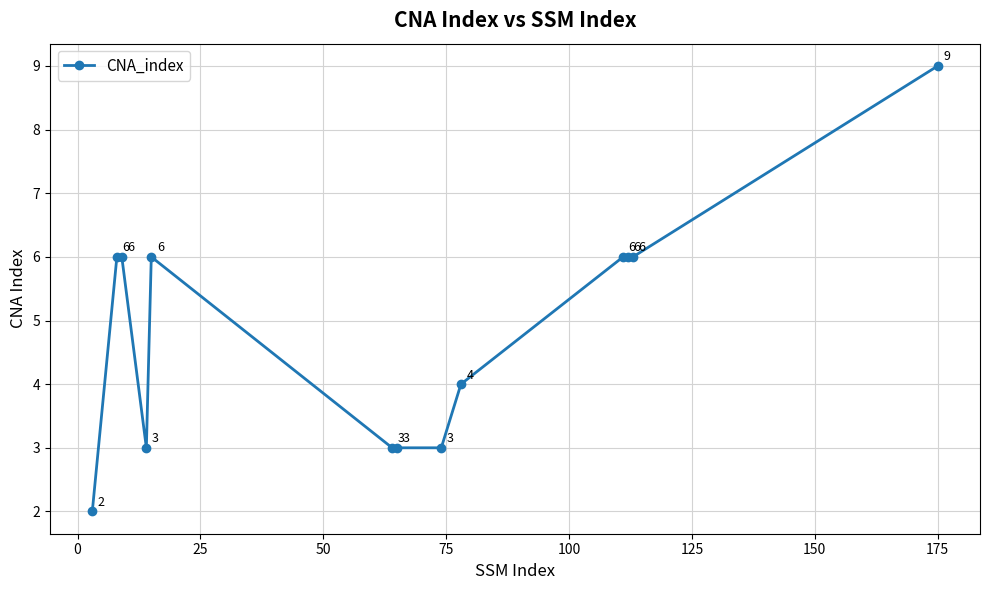

What is the greatest value displayed?

9